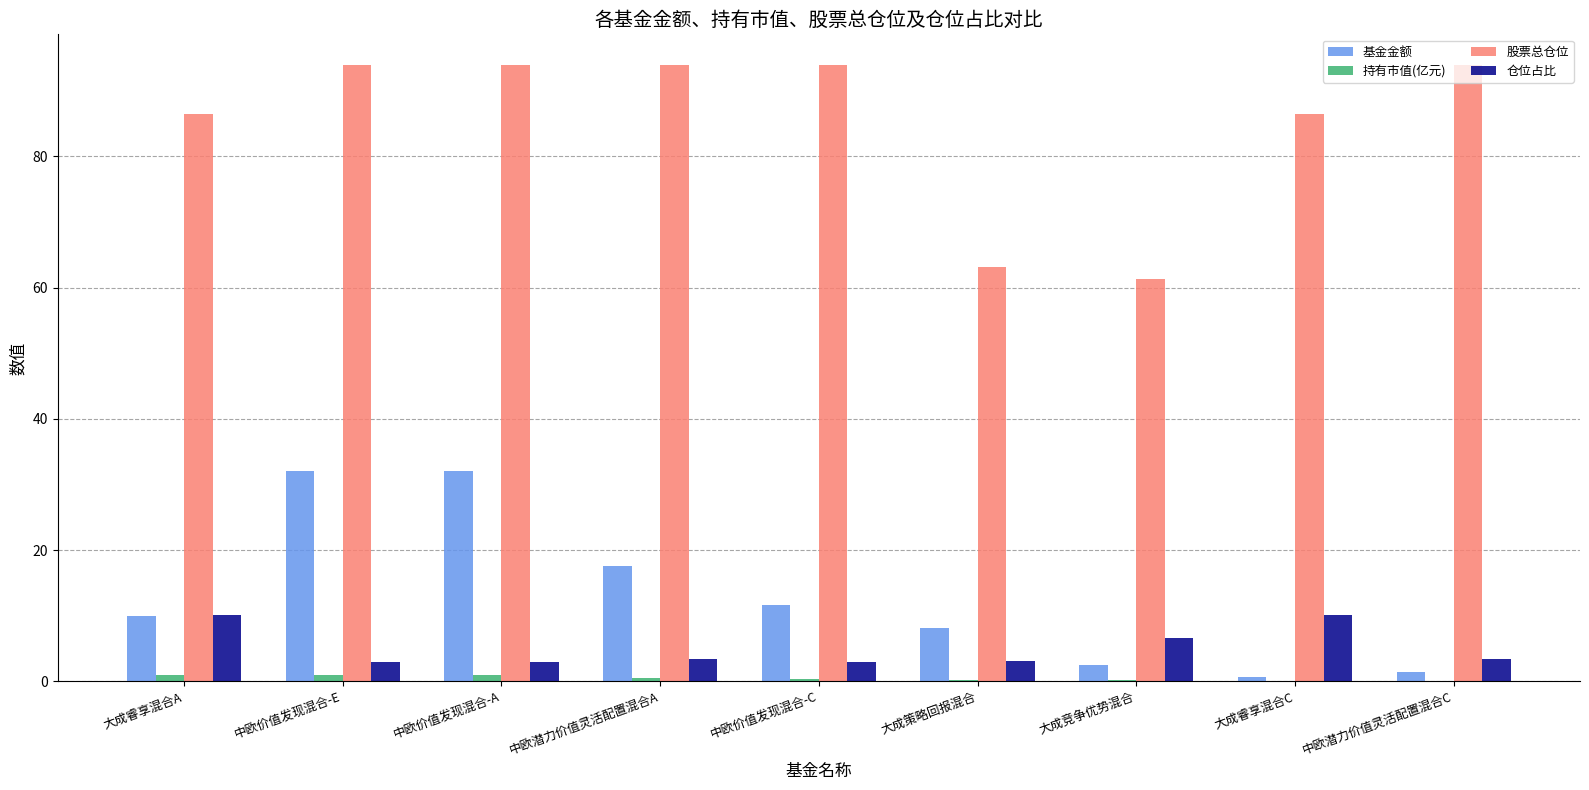

Is it true that 基金金额 equals 11.6 at 中欧价值发现混合-C?

True